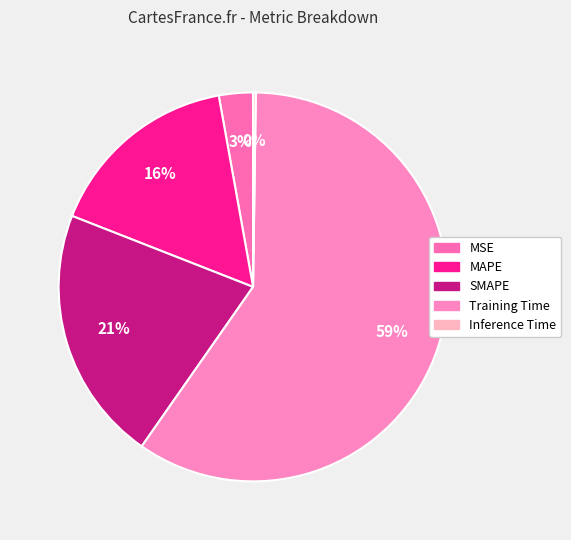

Rank the categories by value from lowest to highest.

Inference Time, MSE, MAPE, SMAPE, Training Time